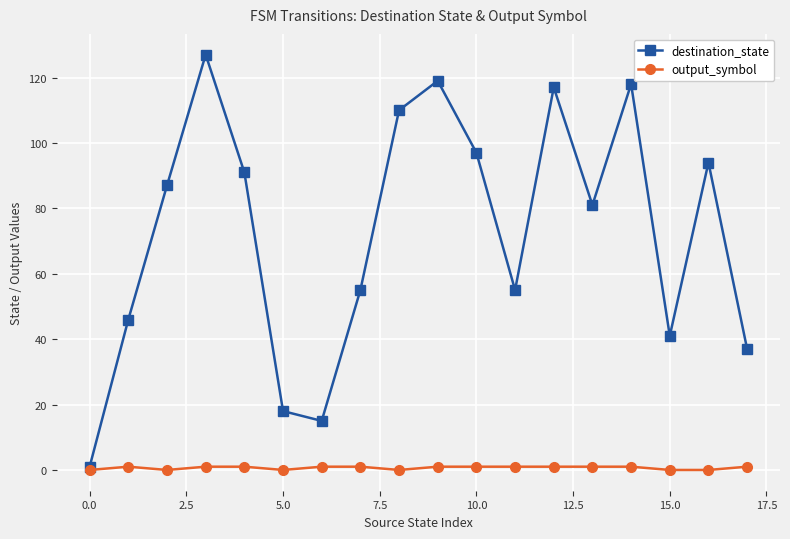

What is the maximum value for destination_state?

127